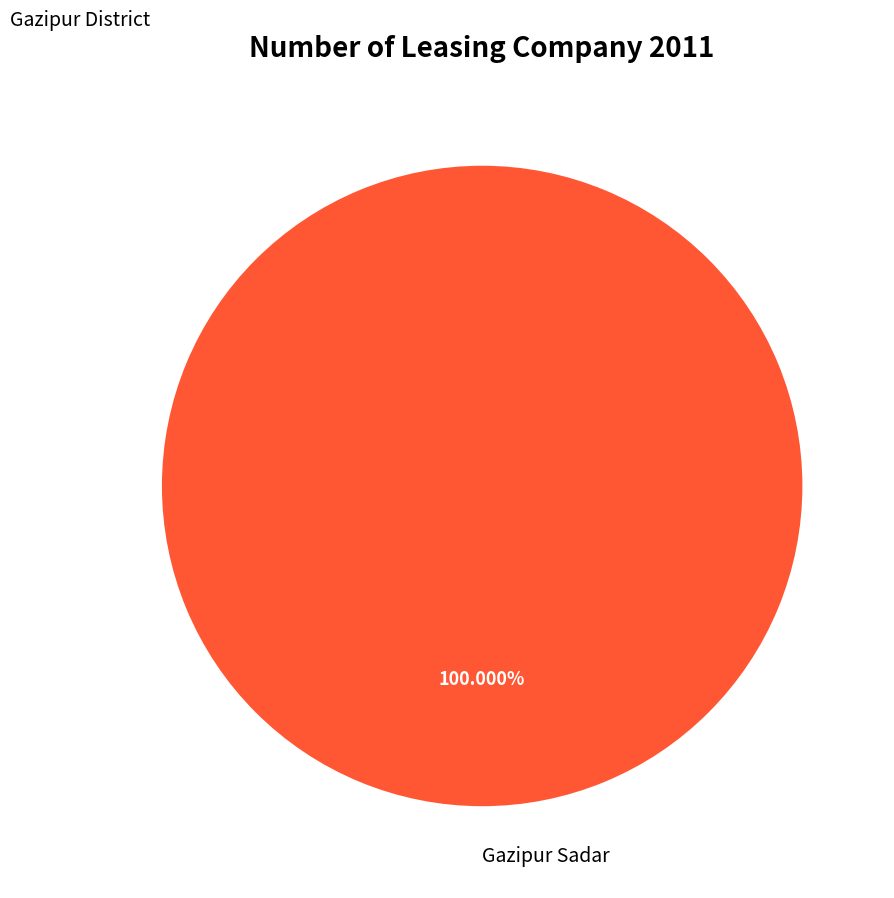

Does any single category account for the majority?

Yes